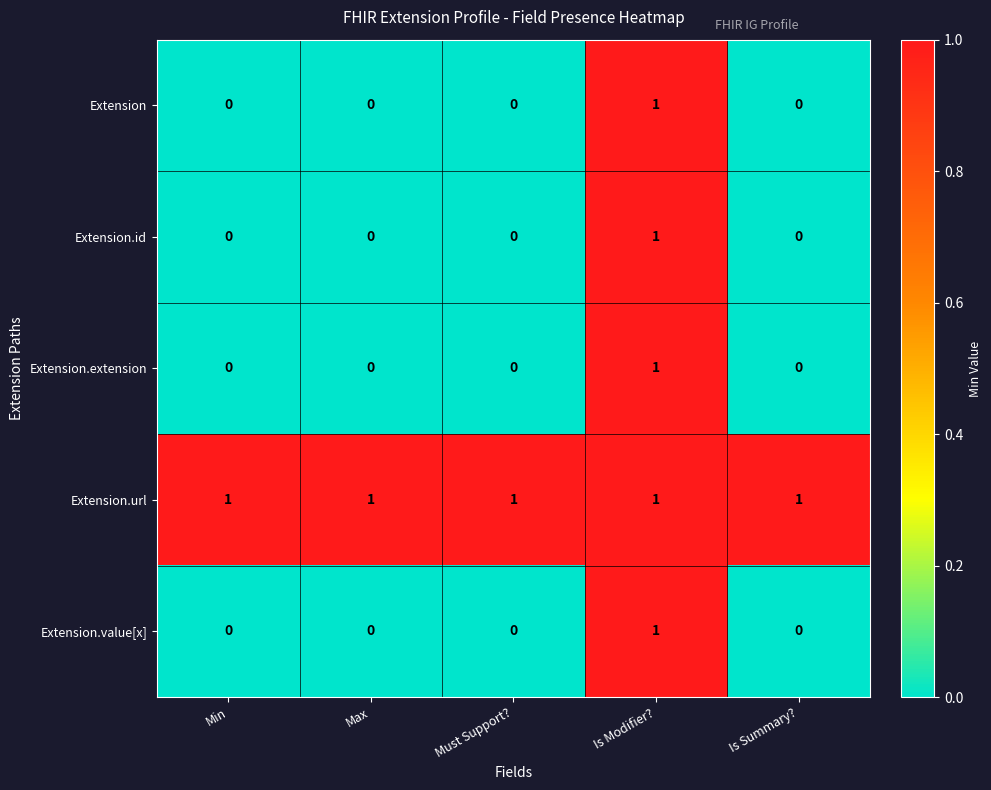

Which series has the largest total across all categories?

Extension.url